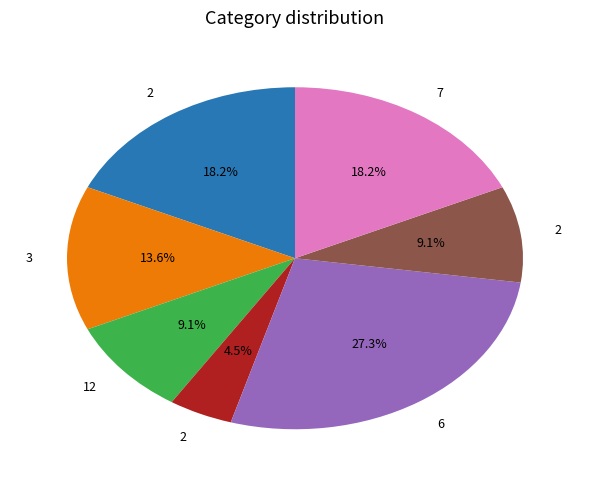

To the nearest percent, what is the difference between the largest and smallest slice percentages?

23%